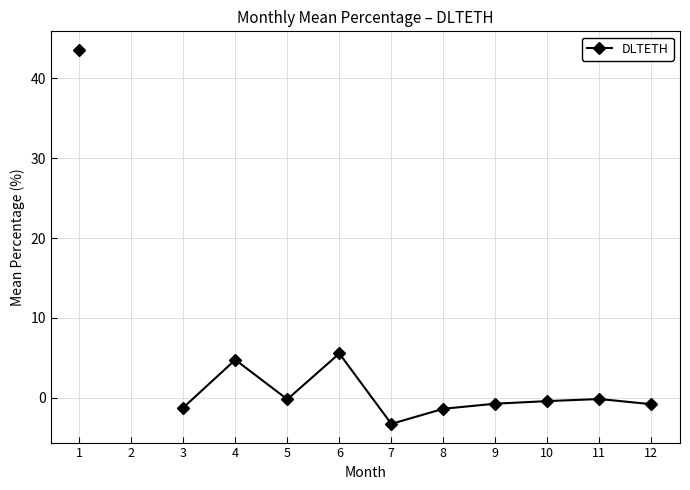

What is the value of the 10th point from the left?

-0.4